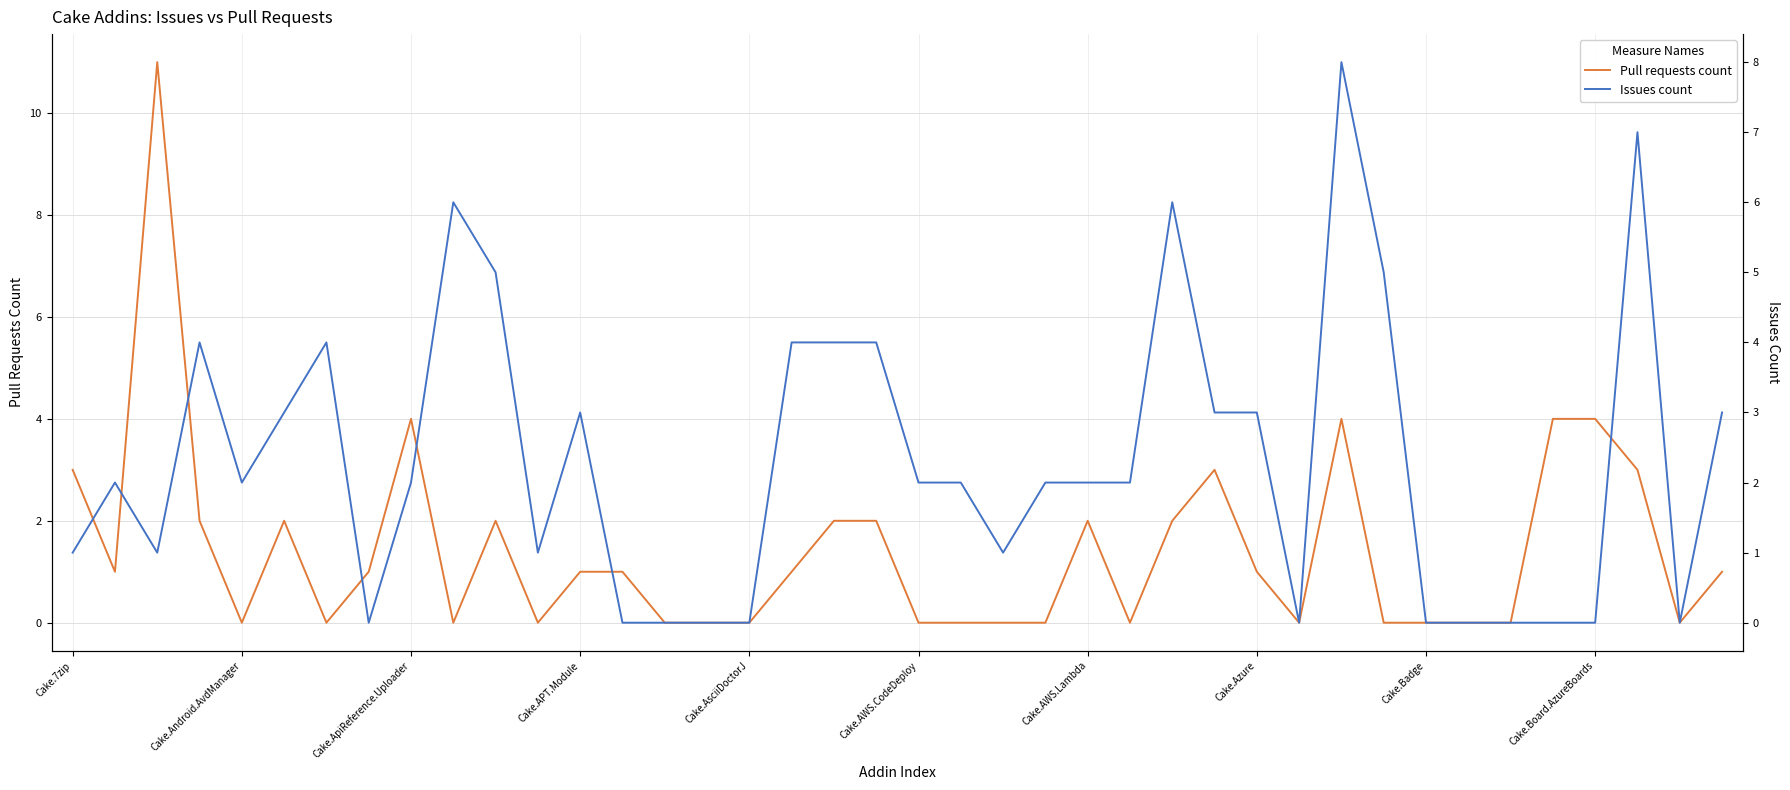

The Pull requests count series shows 6 at Cake.AWS.CodeDeploy. True or false?

False